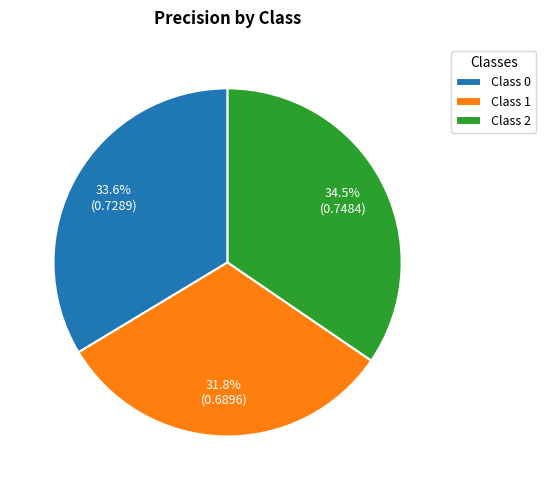

Does Class 2 account for over 50% of the chart?

No